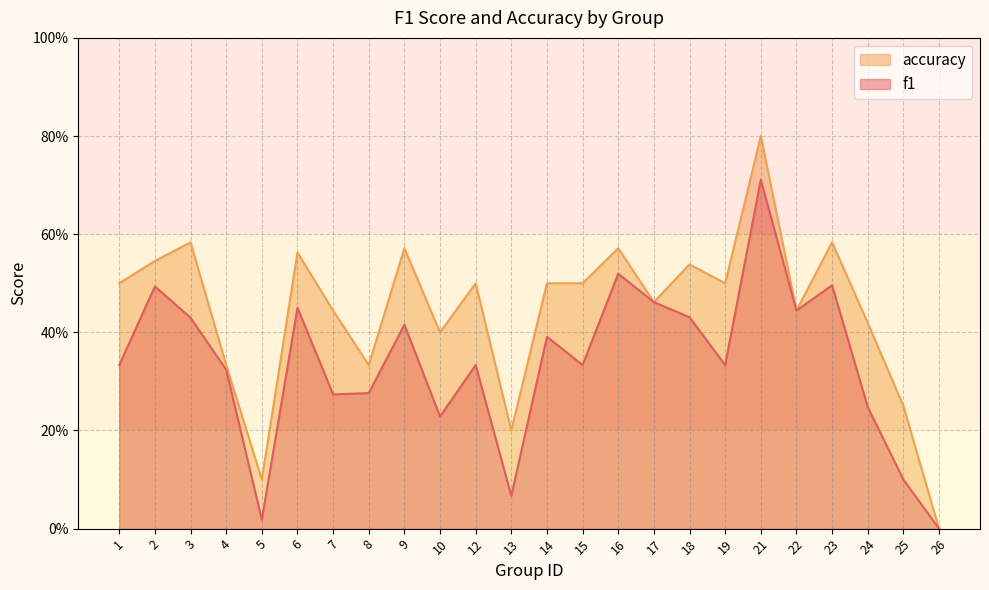

What is the difference between the maximum and minimum values in the f1 series?

0.7